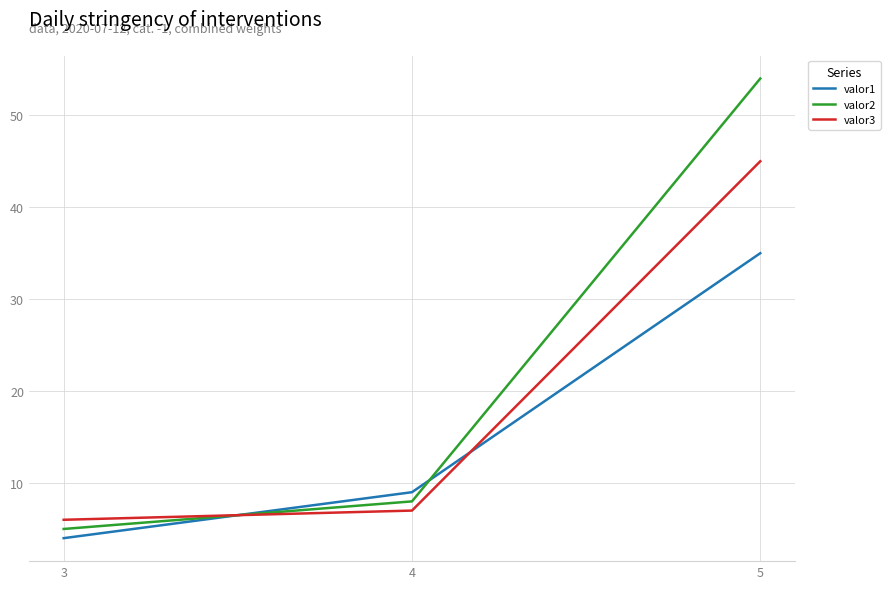

What is the average value of the valor2 series?

22